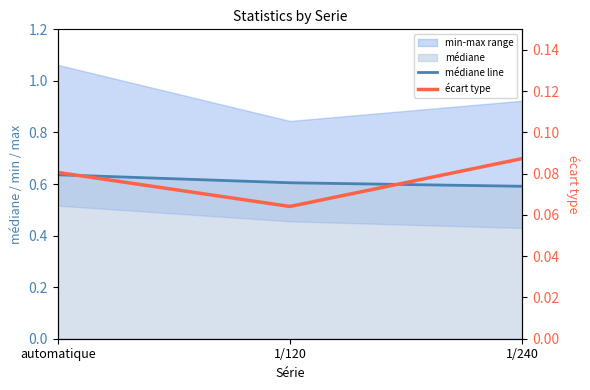

Does the chart have visible grid lines?

No